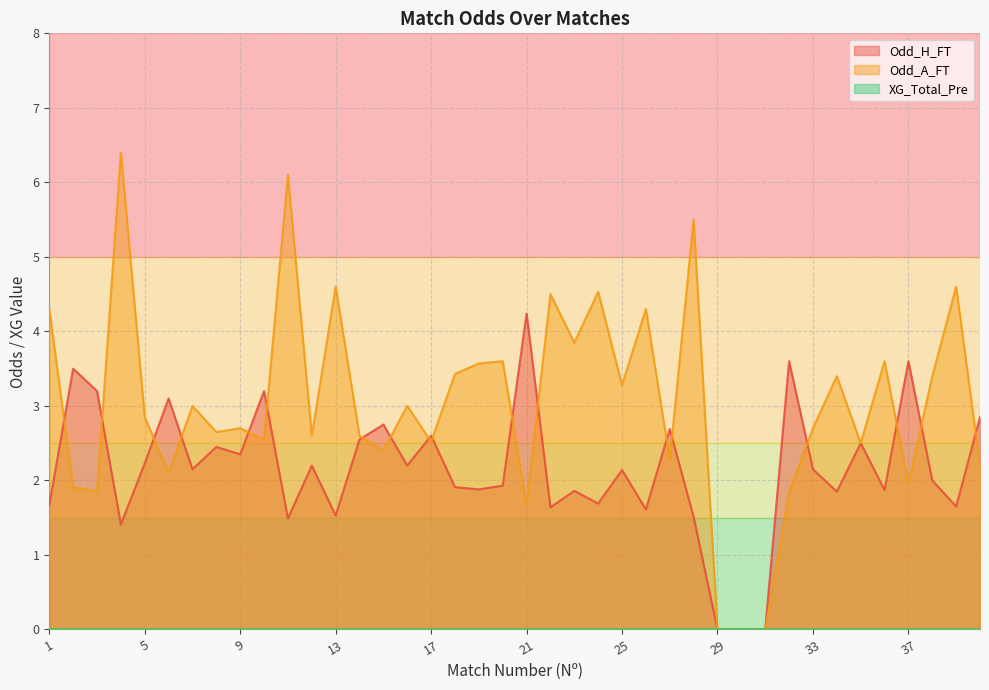

What is the value of the Odd_A_FT point at the 18th from the left?

3.4